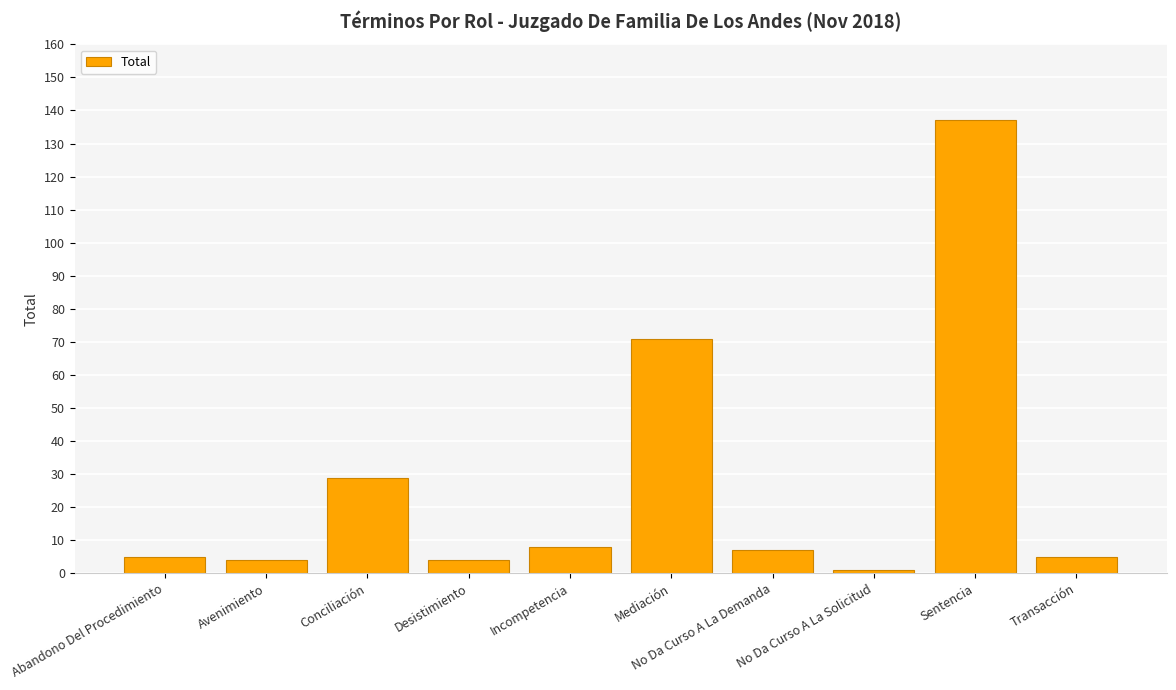

How many bars are there in total?

10